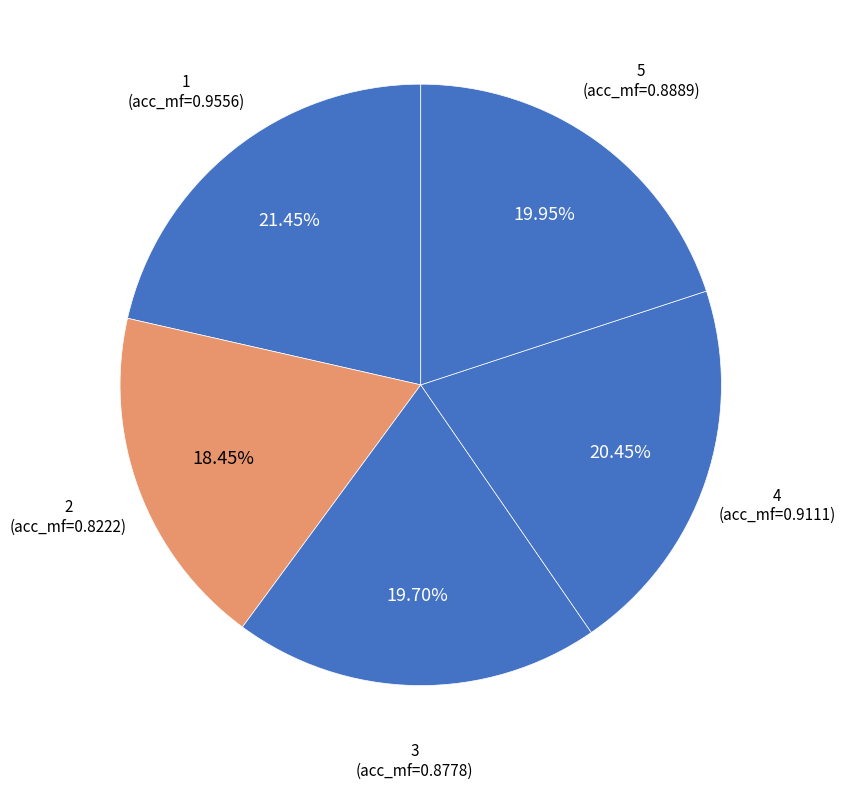

Is there a majority slice in this chart?

No